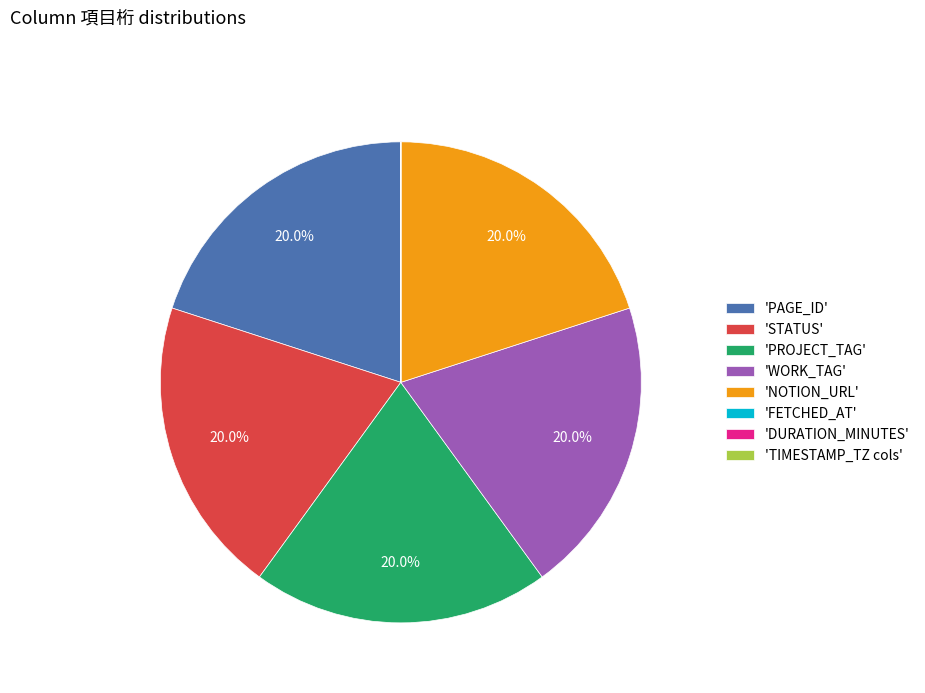

To the nearest percent, what is the difference between the largest and smallest slice percentages?

20%